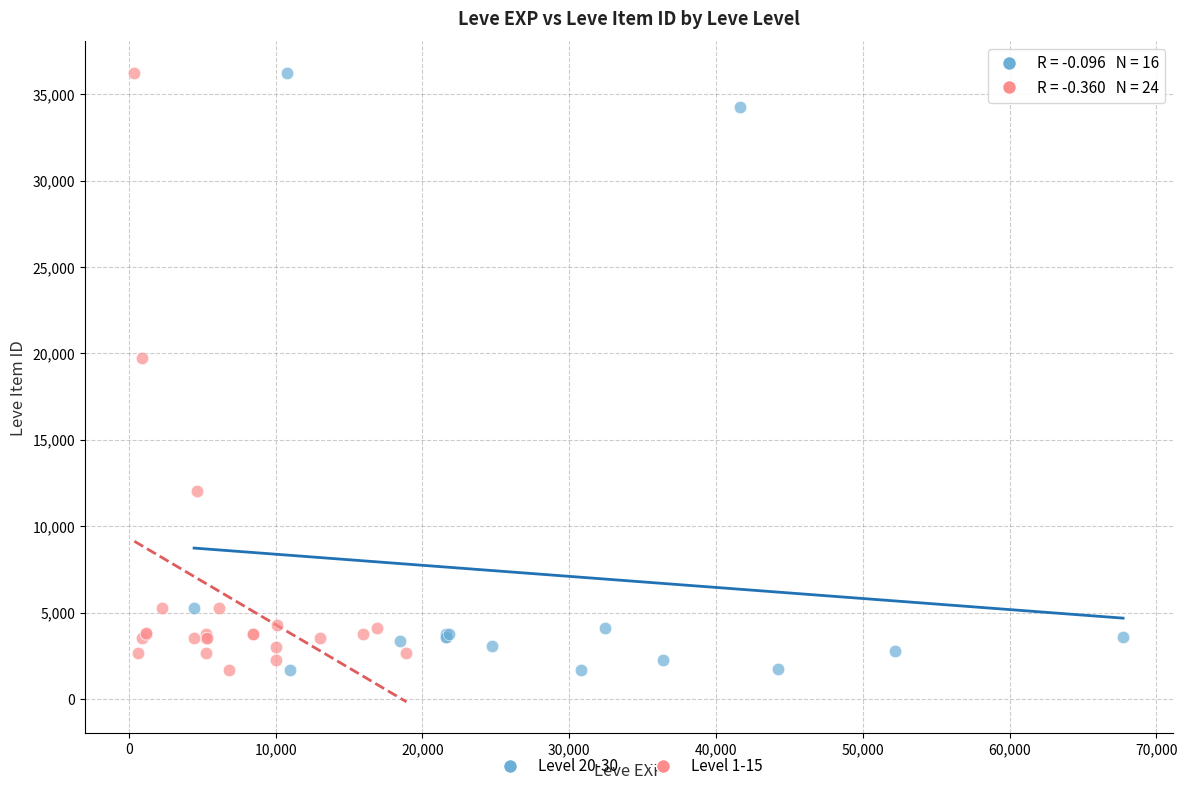

What are all the series names shown in the legend?

Level 20-30, Level 1-15